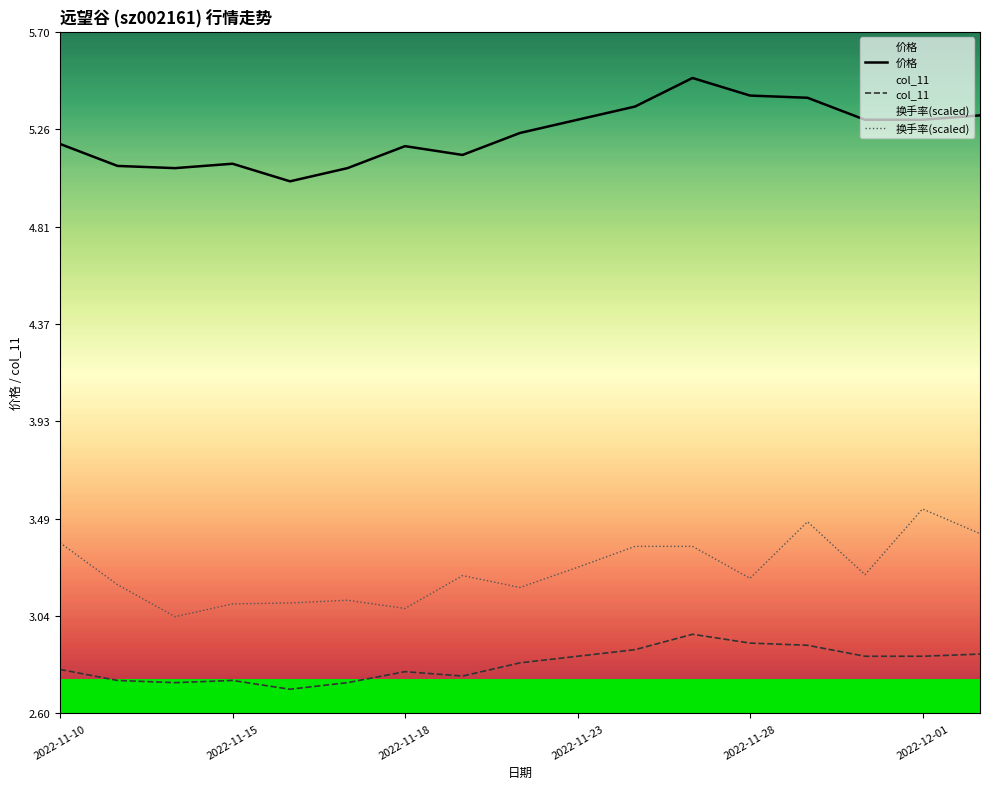

How many interior local valleys does the 价格 series have?

3